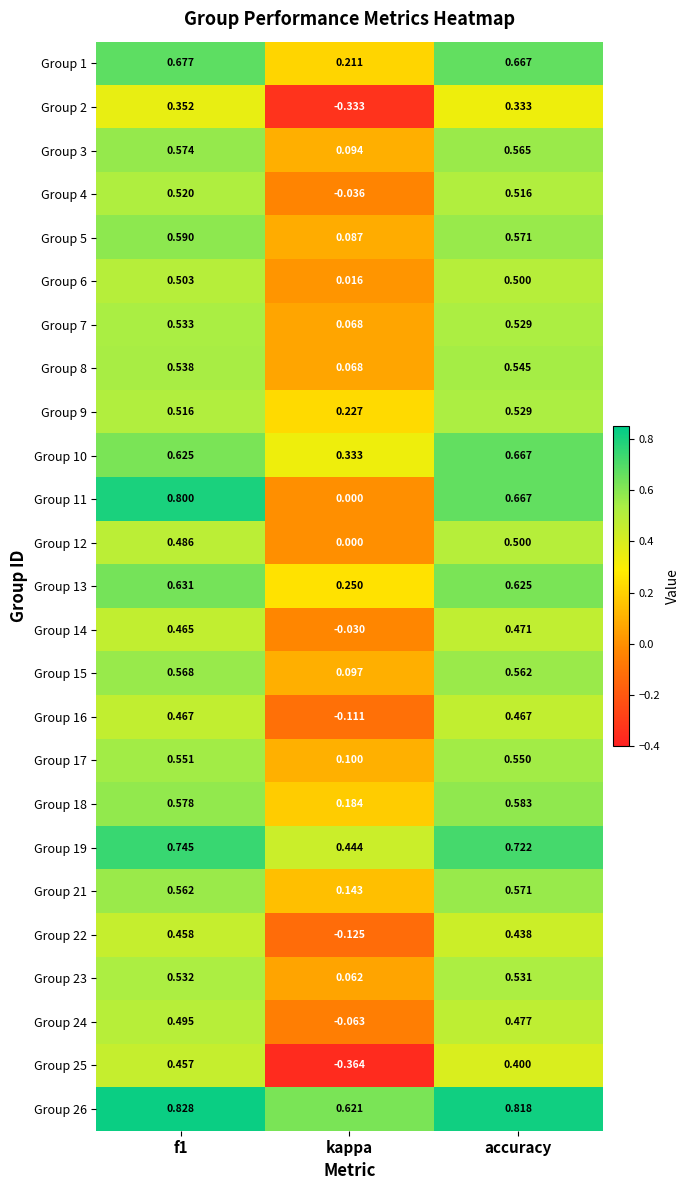

At which label does Group 14 reach its peak?

accuracy